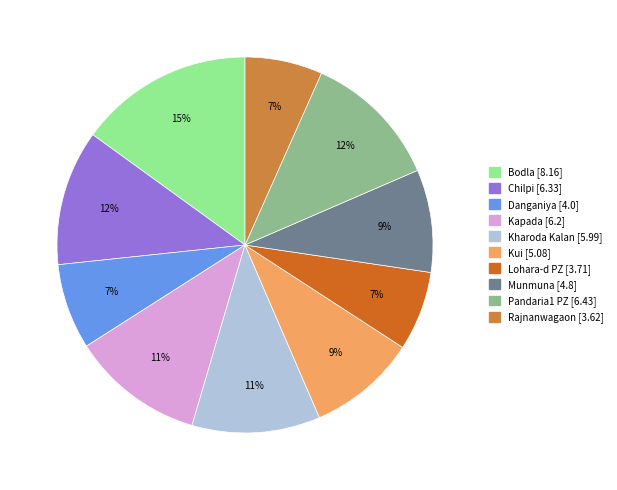

To the nearest percent, what is the difference between the largest and smallest slice percentages?

8%